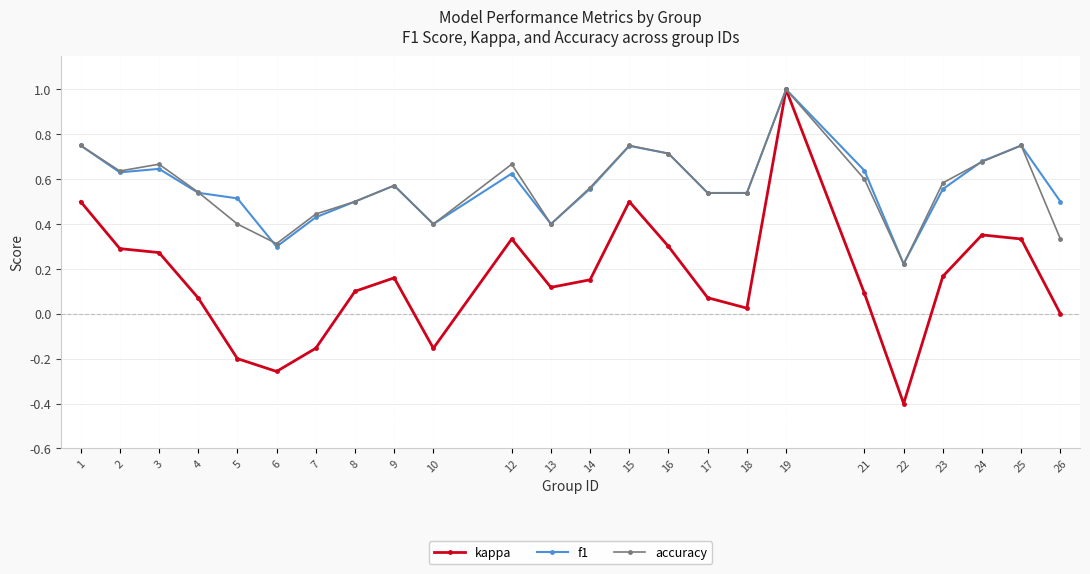

At which category does the chart reach its minimum across all series?

22